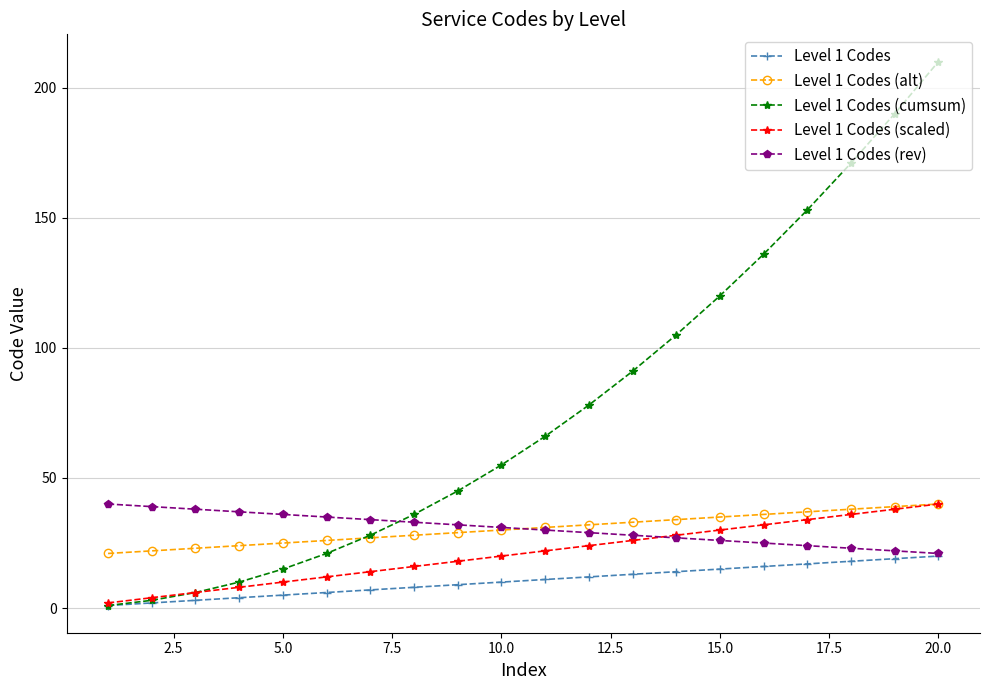

True or false: Level 1 Codes and Level 1 Codes (alt) intersect in this chart.

False